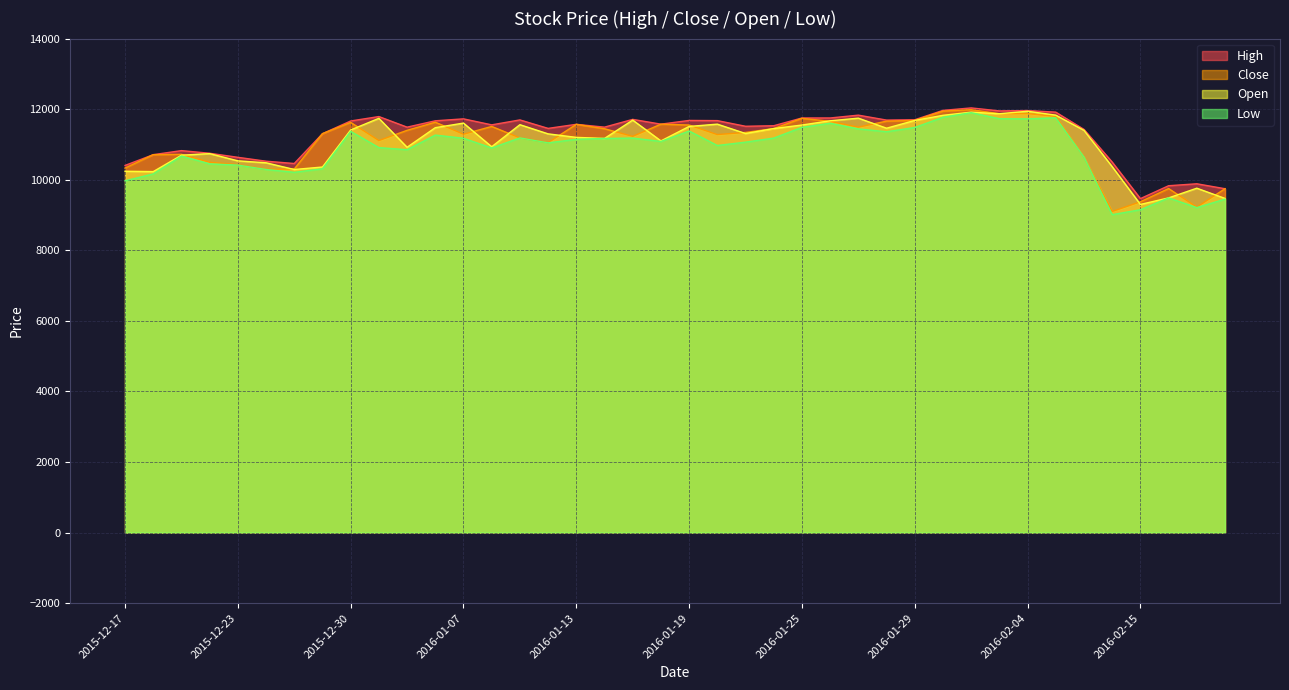

What is the difference between the highest and lowest values at 2016-02-15?

315